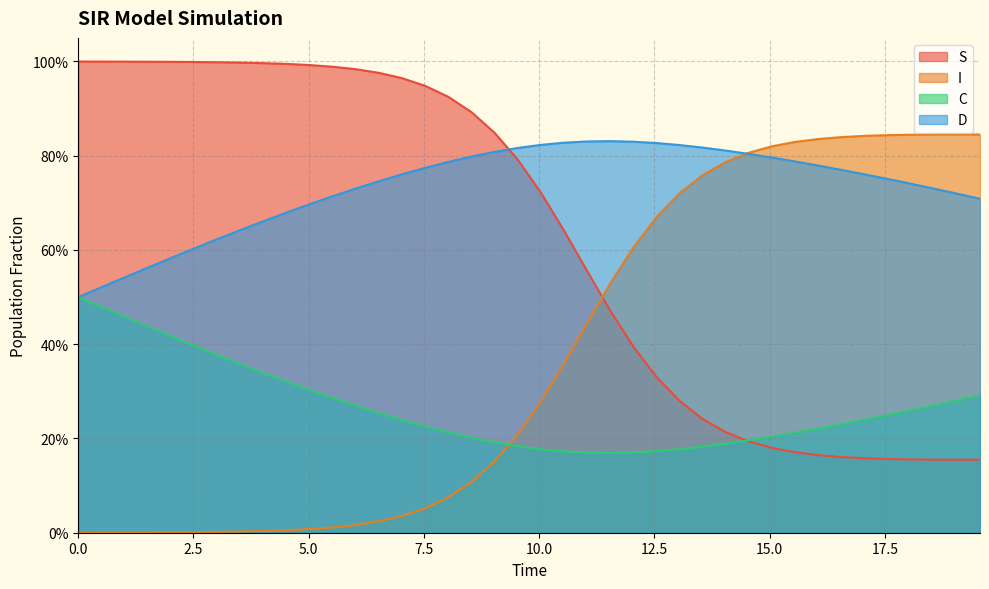

After their last crossing, which series has the higher values: I or D?

I